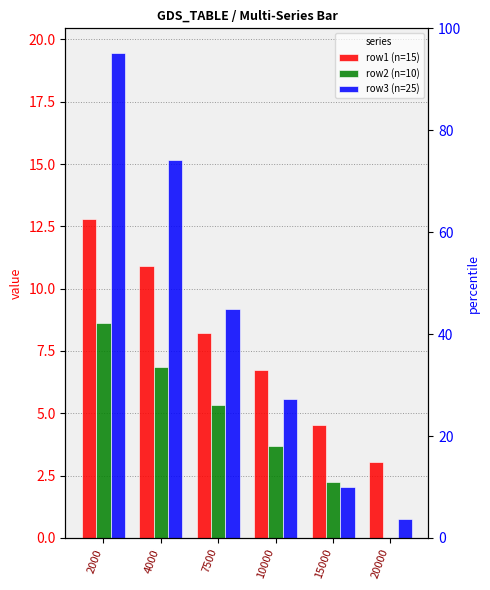

What is the difference between the highest and lowest values at 7500?

3.8